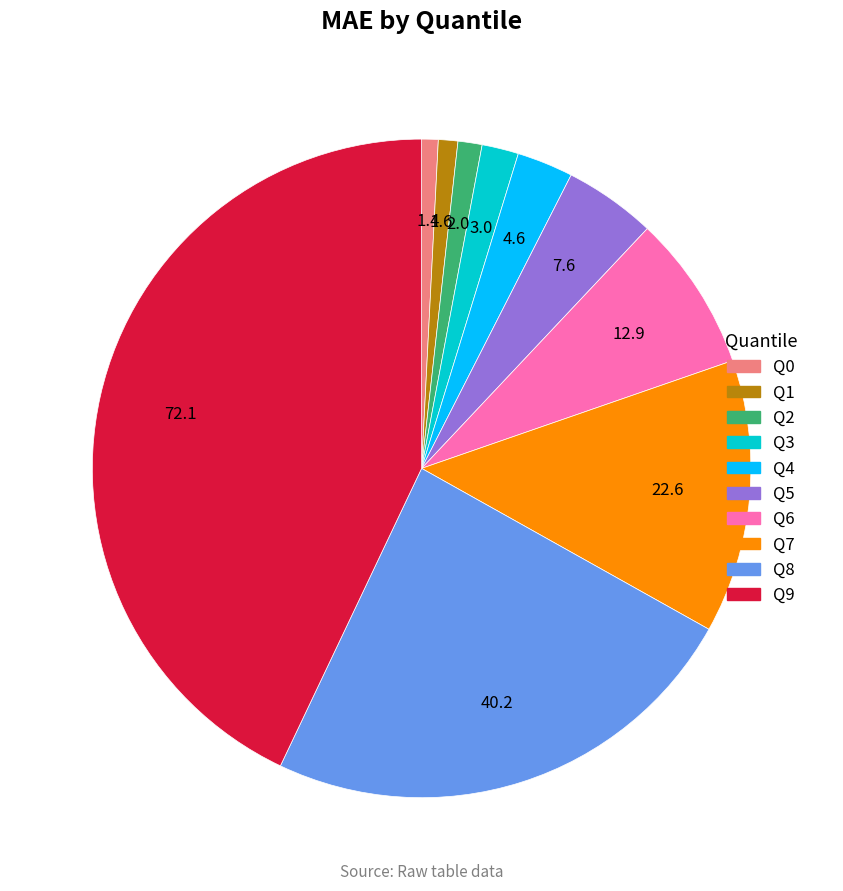

Which slice is the largest?

Q9